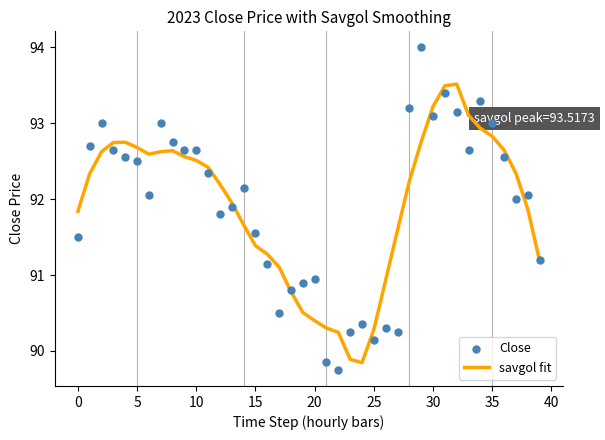

At how many categories does at least one series exceed 92?

24